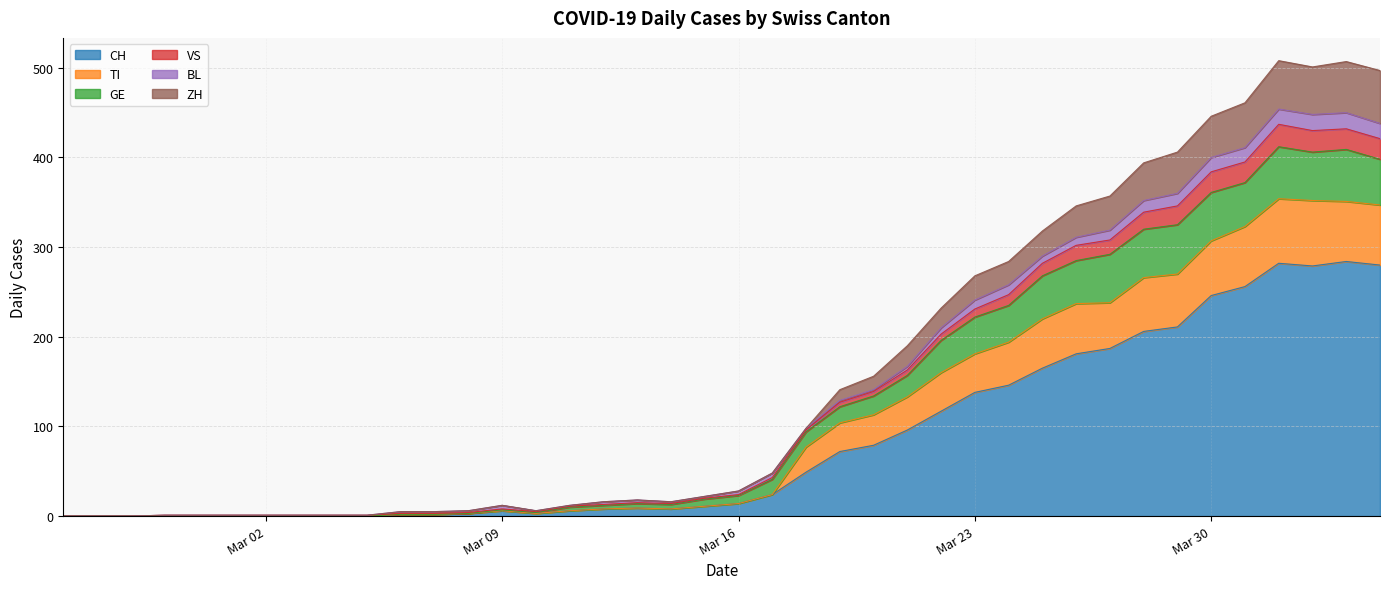

What is the highest value of the CH series?

284